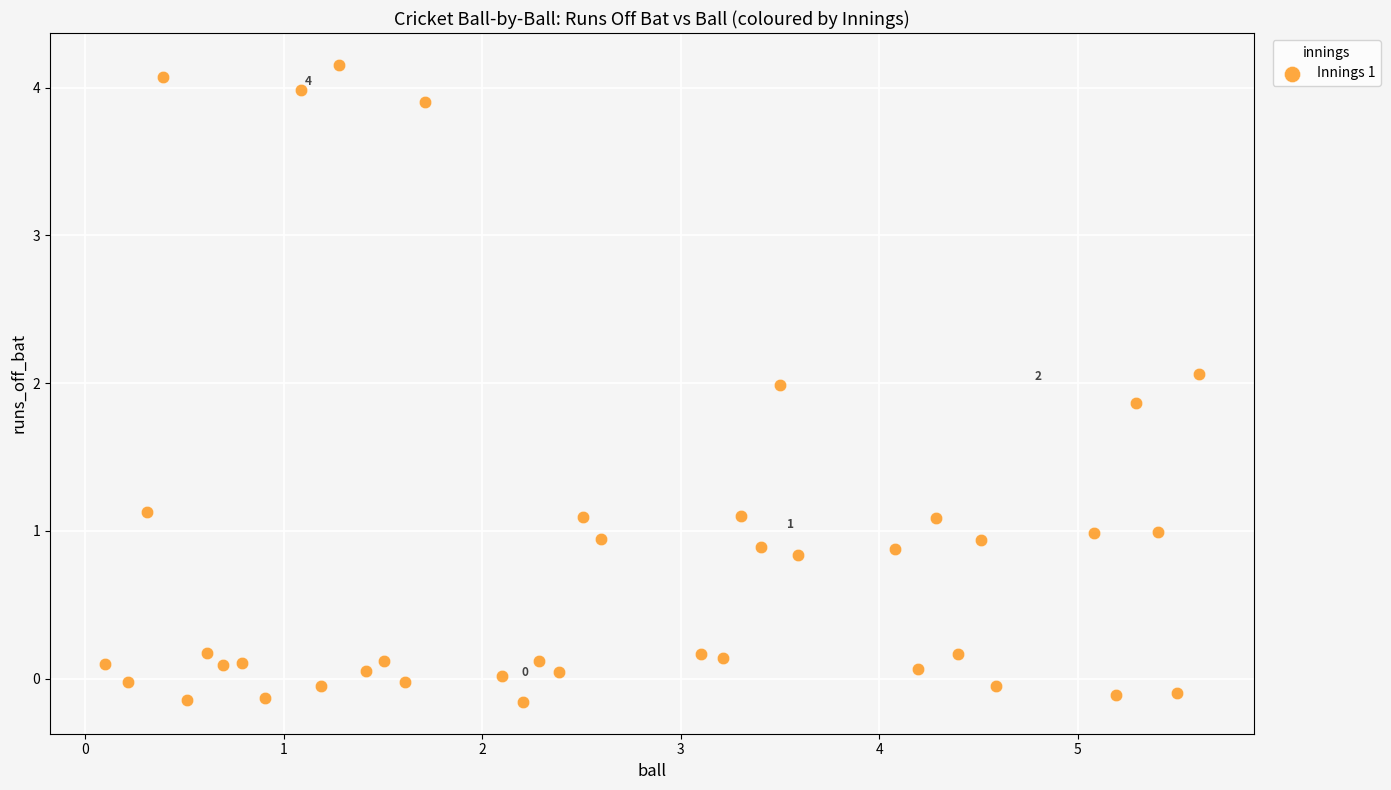

What is the range of X values (max minus min)?

5.5